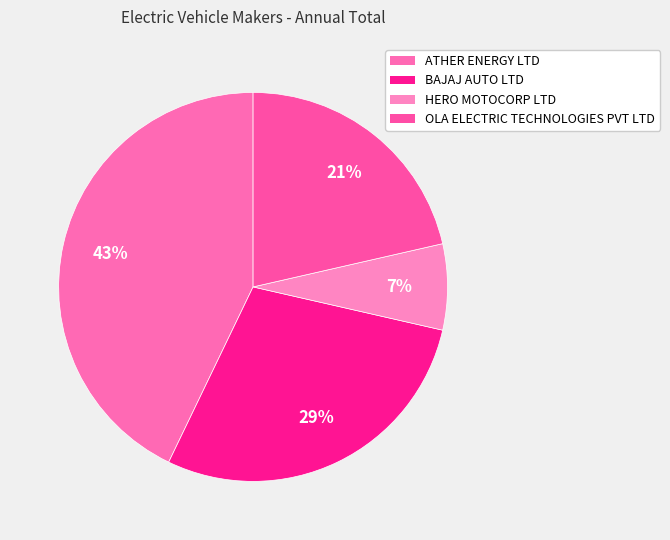

How much of the chart is everything except OLA ELECTRIC TECHNOLOGIES PVT LTD?

78.6%